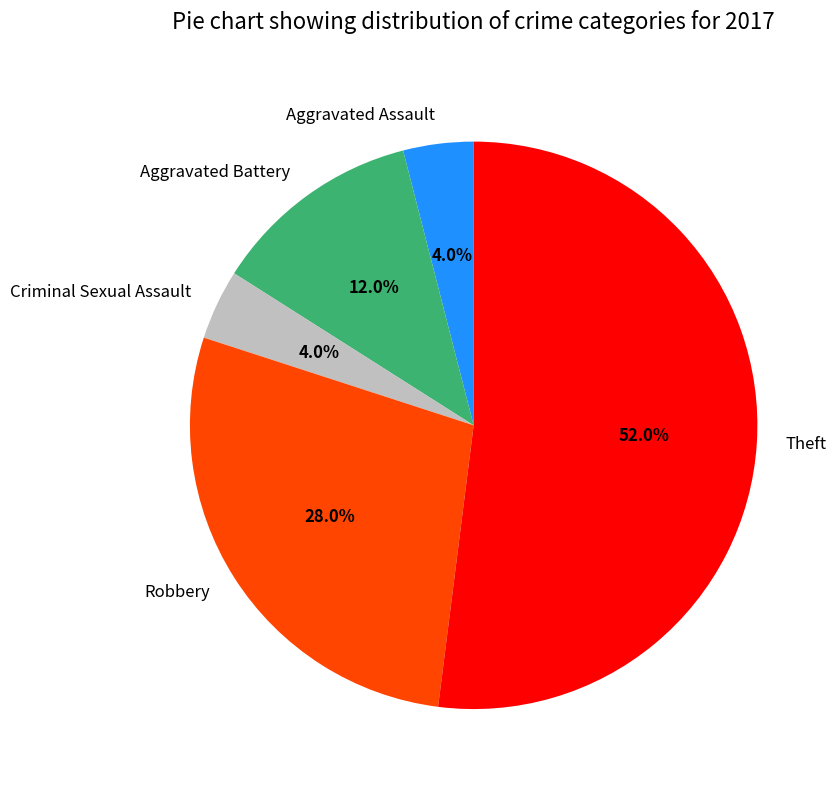

What percentage is the Theft slice, to the nearest percent?

52%